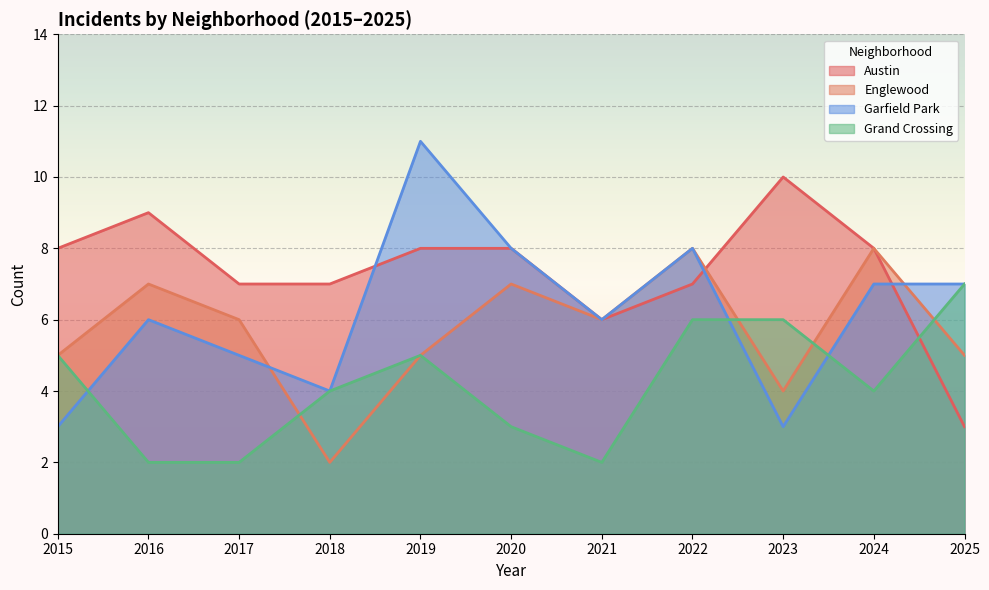

What is the sum of all Grand Crossing values?

46